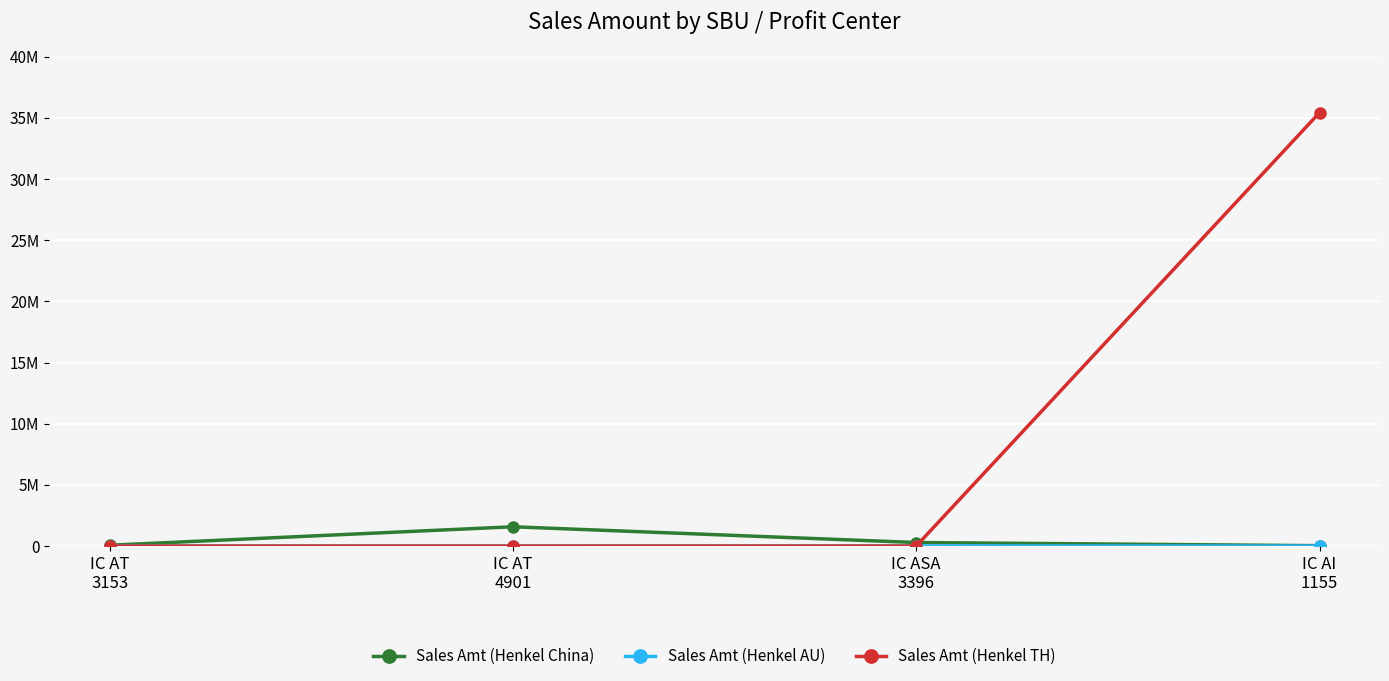

Is this an area chart (filled region under the line)?

No